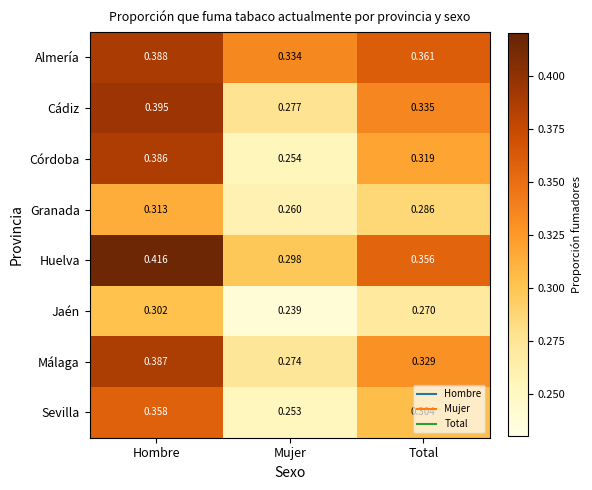

At which category is the sum across all series the highest?

Hombre